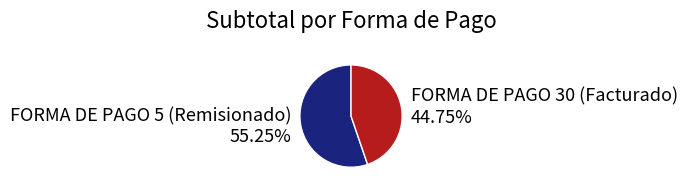

Approximately how many times larger is the value at FORMA DE PAGO 5 (Remisionado) 55.25% compared to FORMA DE PAGO 30 (Facturado) 44.75%?

1.2